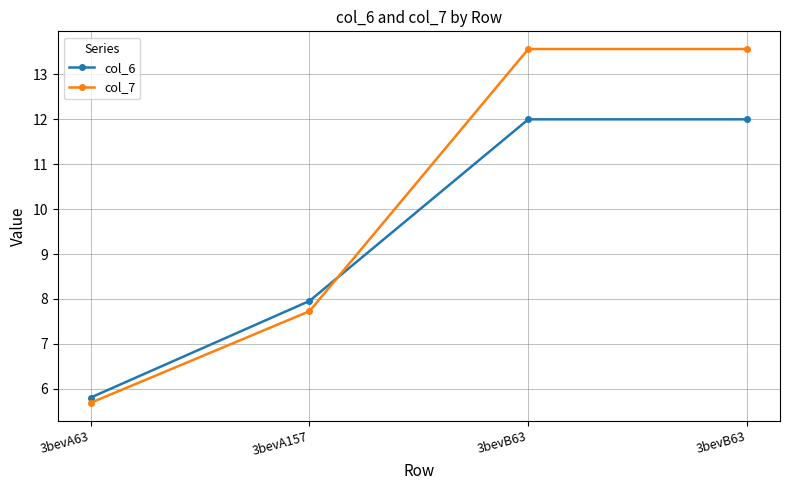

Between 3bevB63 and 3bevA157, which is larger?

3bevB63